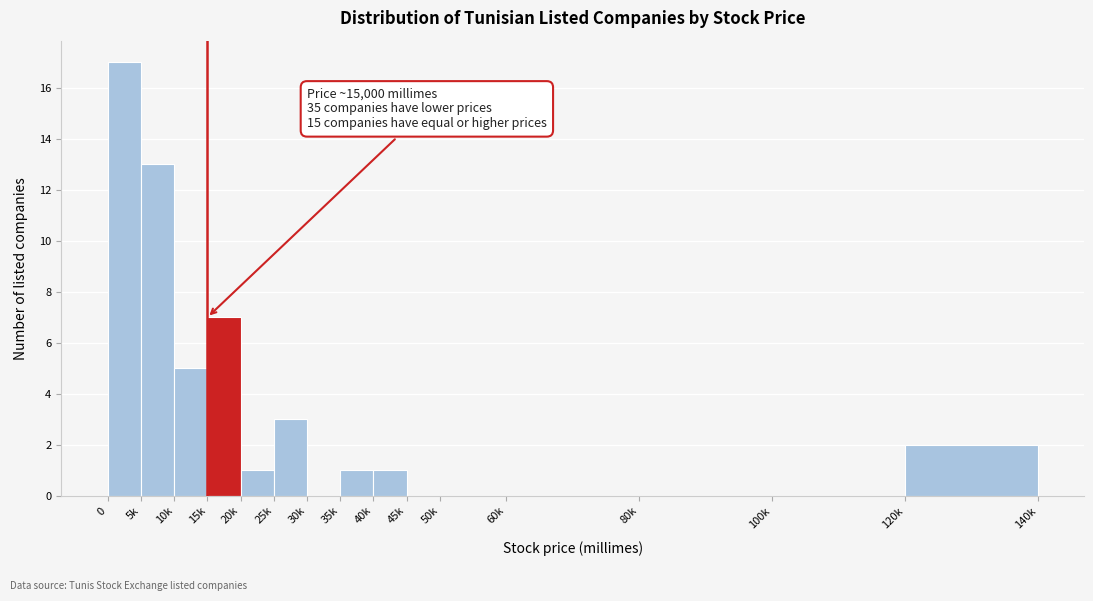

Reading right to left, extract all data points from this chart.

120k=2	100k=0	80k=0	60k=0	50k=0	45k=0	40k=1	35k=1	30k=0	25k=3	20k=1	15k=7	10k=5	5k=13	0=17